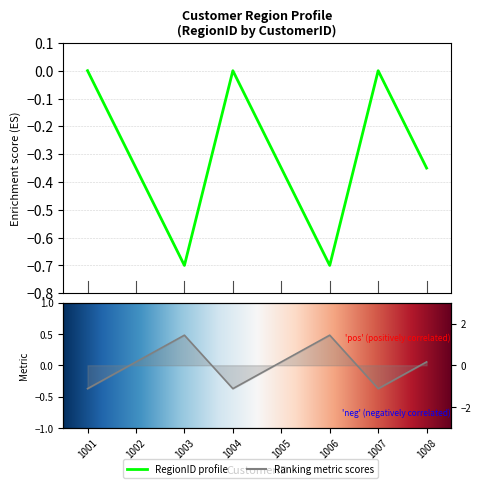

Is it true that the value at 1006 is -0.7?

True